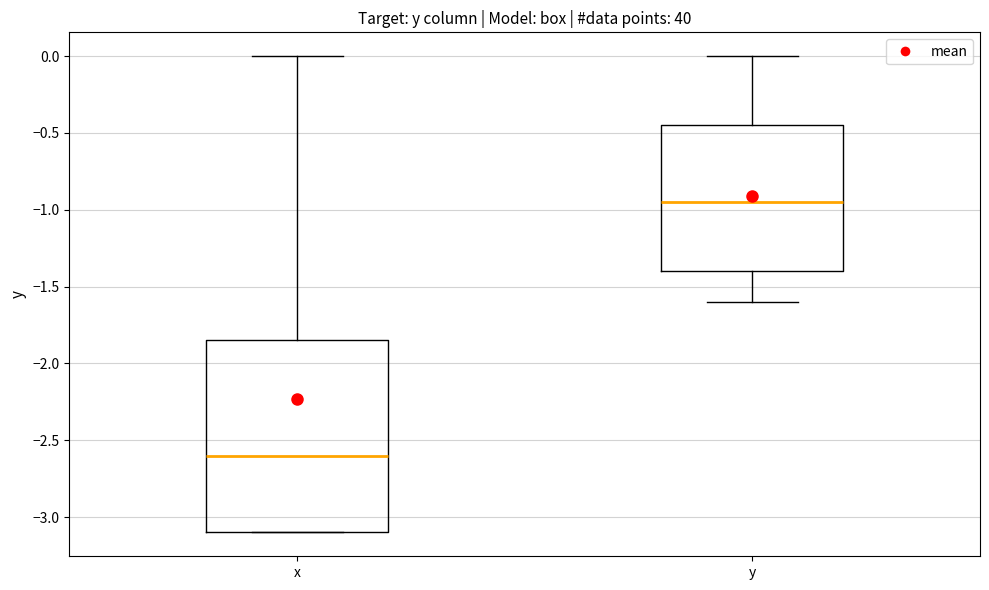

Reading left to right, read every box against the y-axis: the position of its median line, the range the box covers, and the ends of its whiskers. The values are not printed on the chart, so give them approximately, as read against the axis.

x: median -2.60, box -3.10 to -1.85, whiskers -3.10 to 0.00
y: median -0.95, box -1.40 to -0.45, whiskers -1.60 to 0.00